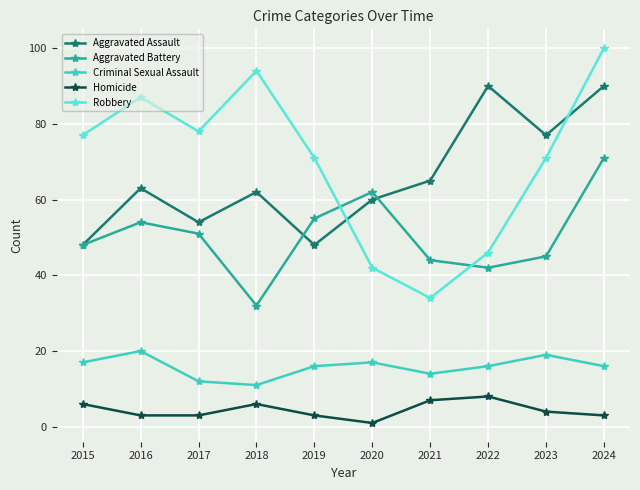

What are all the series names shown in the legend?

Aggravated Assault, Aggravated Battery, Criminal Sexual Assault, Homicide, Robbery